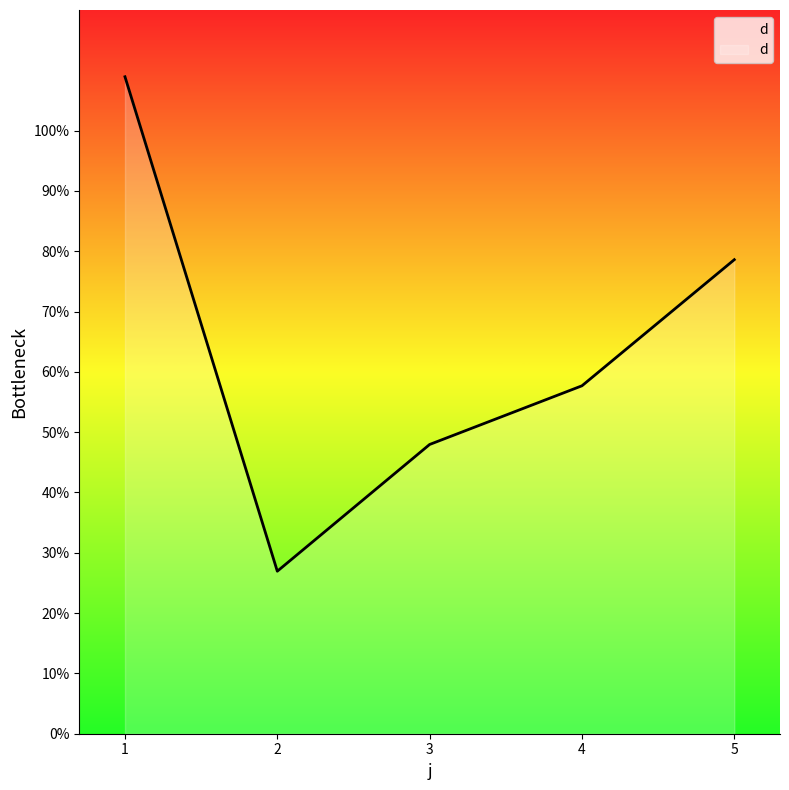

Which has a higher value, 5 or 4?

5